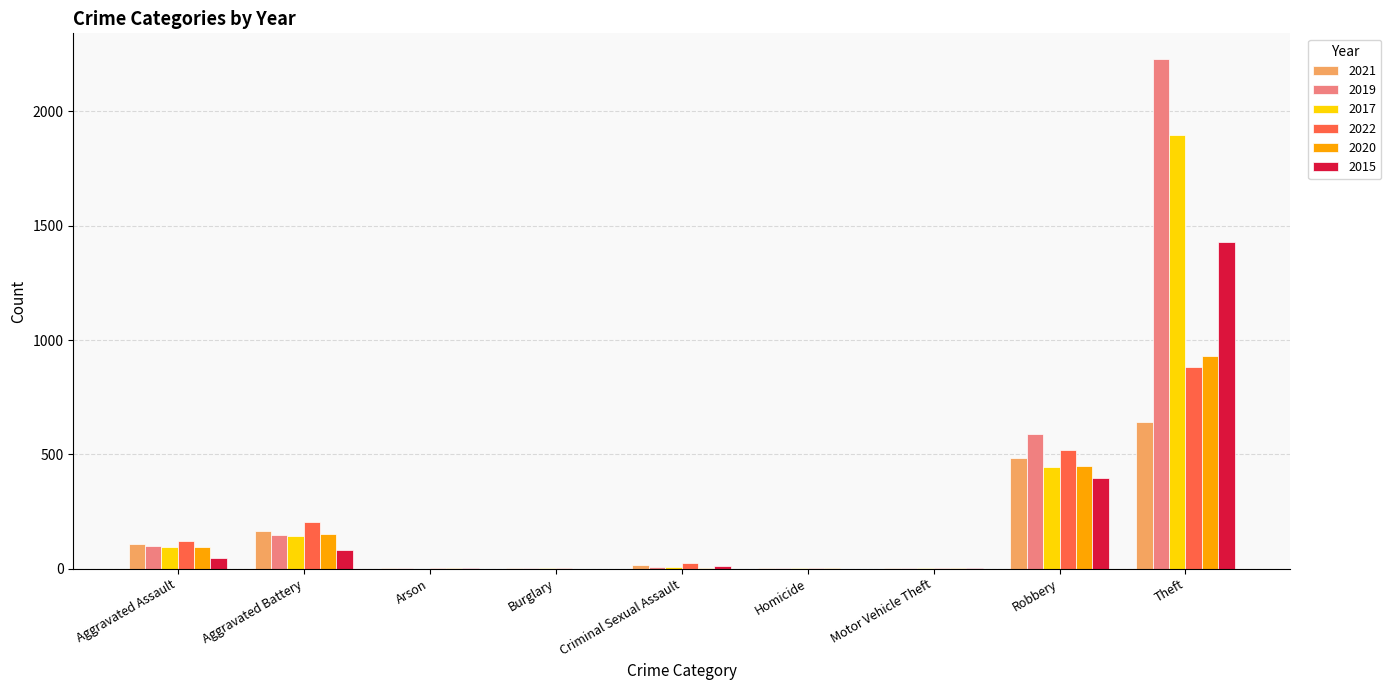

At which label does 2017 first exceed 8?

Aggravated Assault